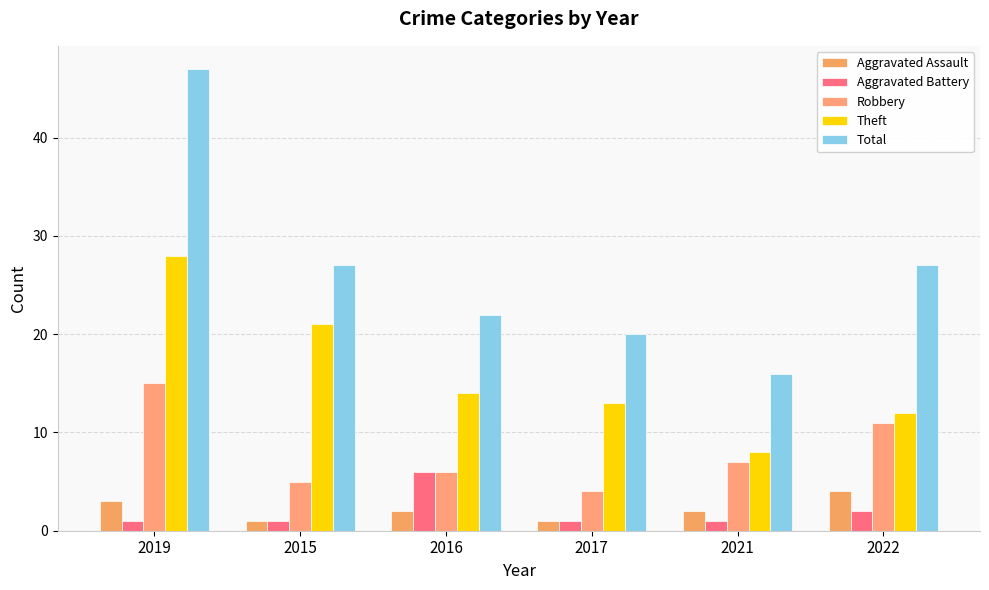

At how many categories does at least one series exceed 33?

1